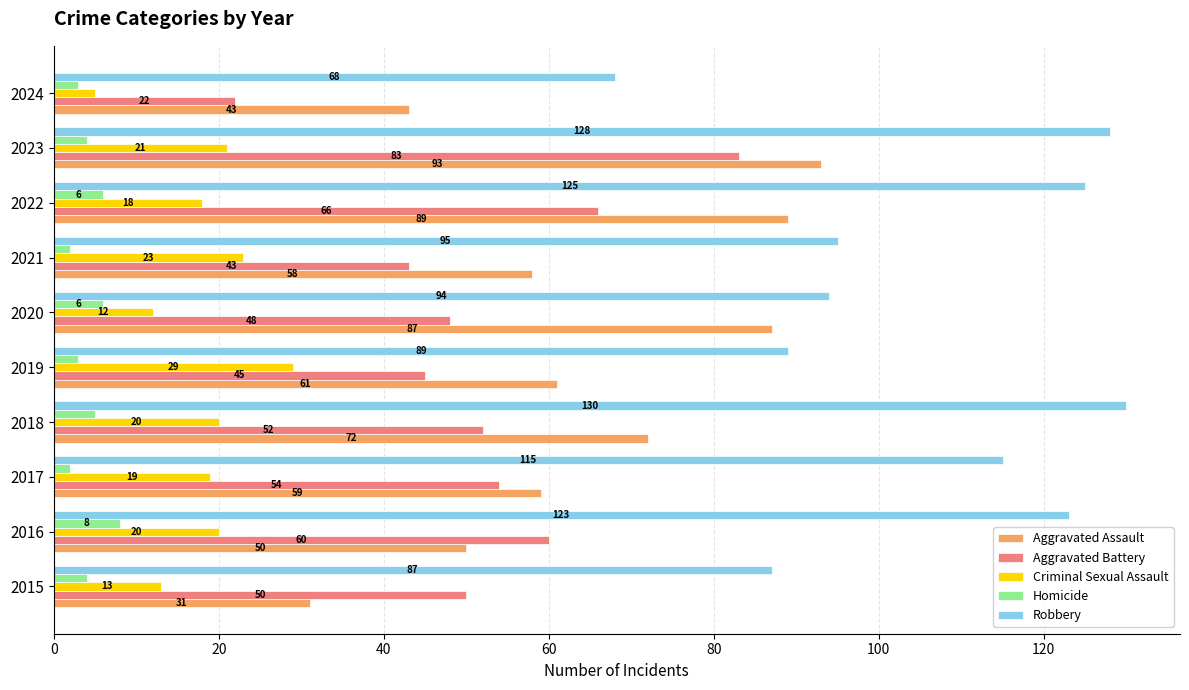

At which label does Aggravated Assault reach its peak?

2023